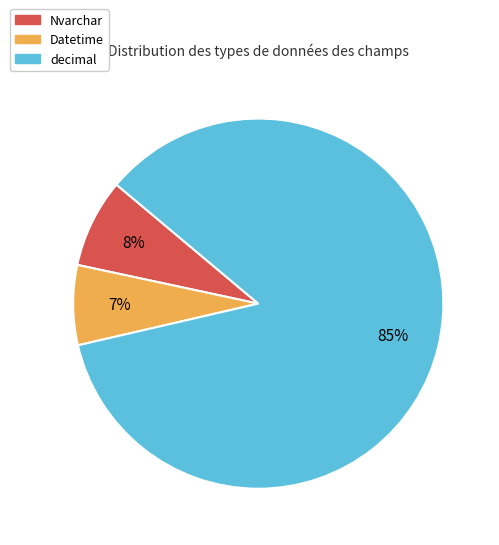

How many slices are in this pie chart?

3